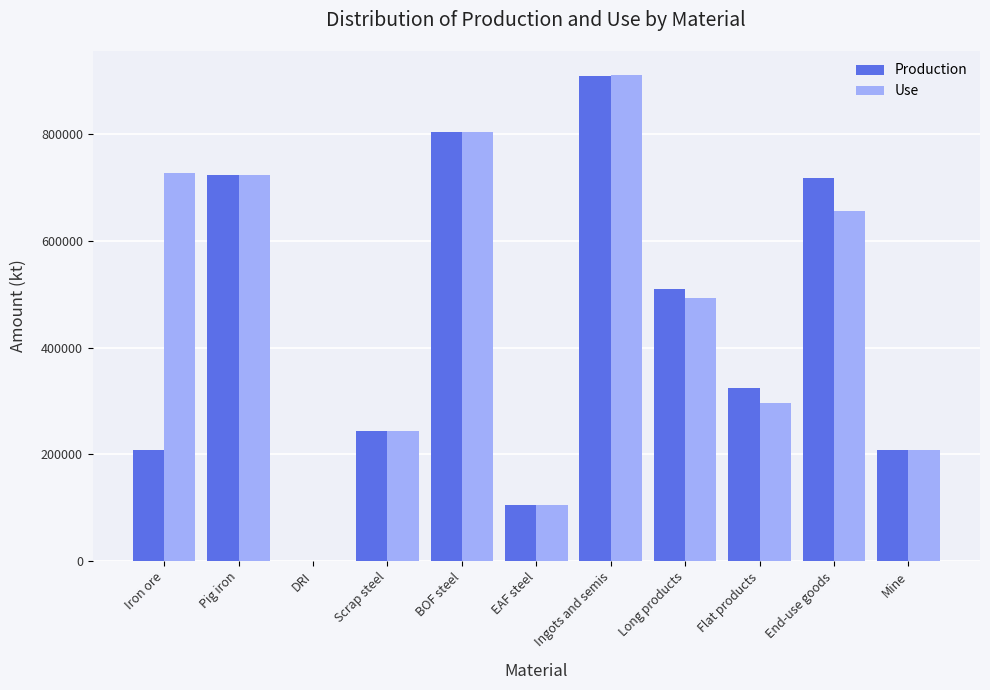

What is the total value across all series at Flat products?

620774.4